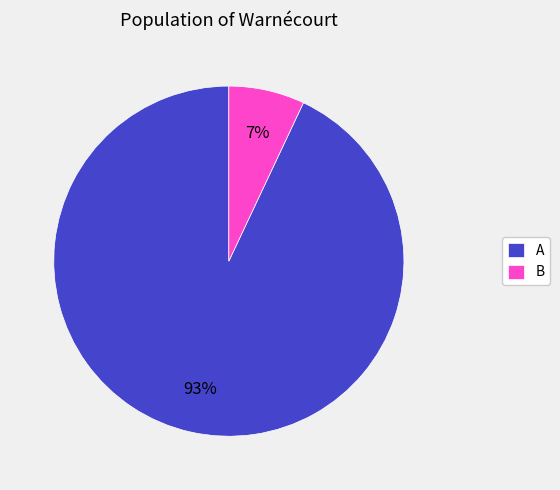

Count the number of slices in the pie.

2